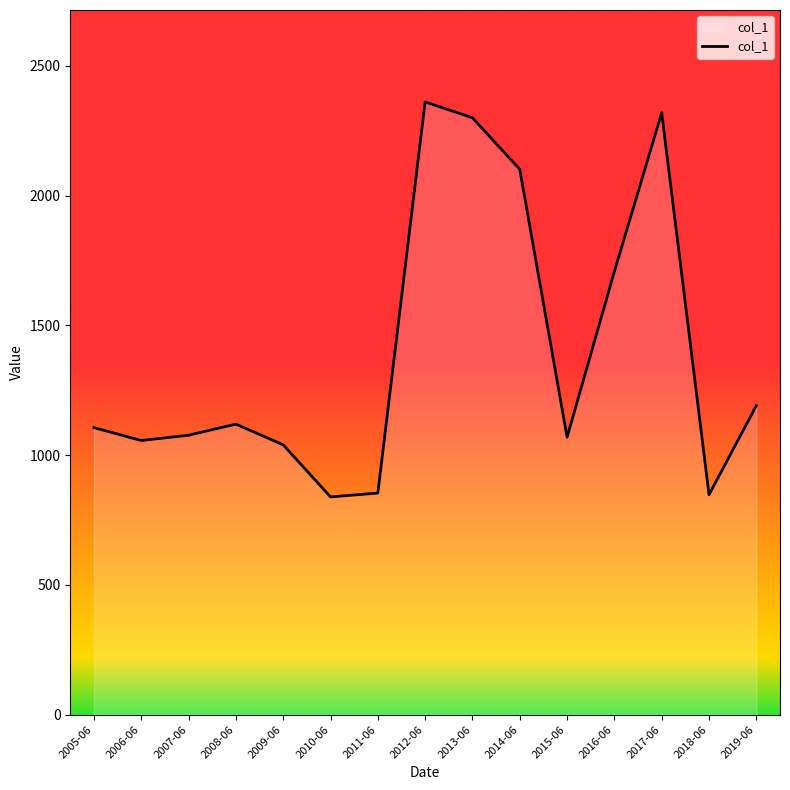

True or false: the data shows 497.3 at 2005-06.

False